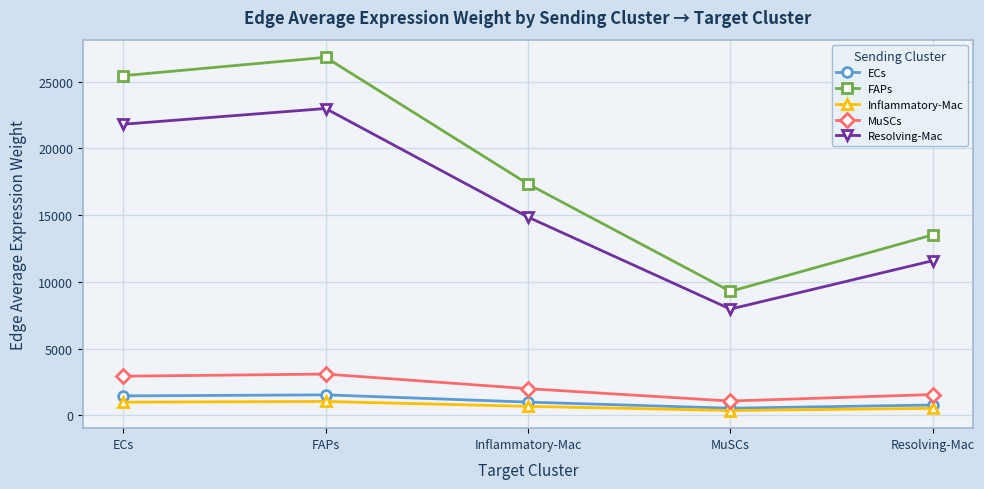

How many values in the MuSCs series are below 1994?

2